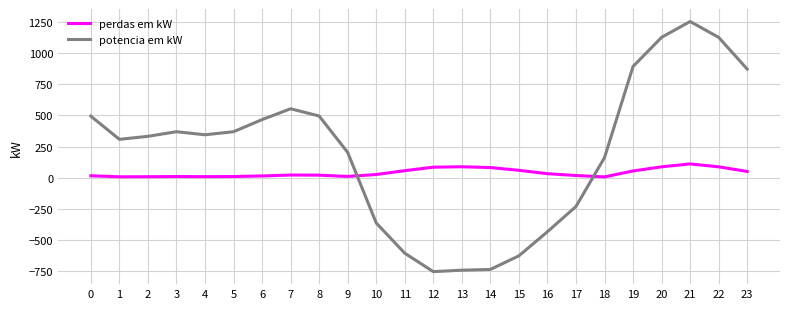

Is this an area chart (filled region under the line)?

No